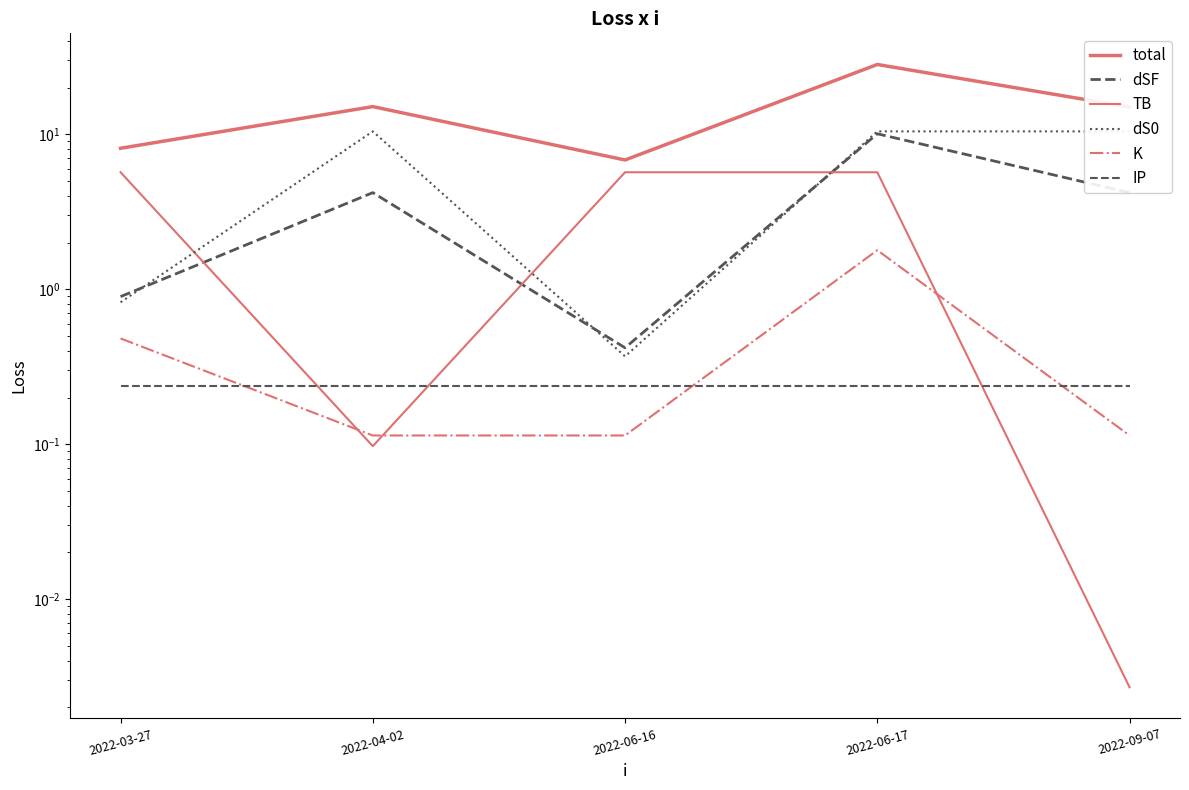

The TB series shows 0.0 at 2022-09-07. True or false?

False